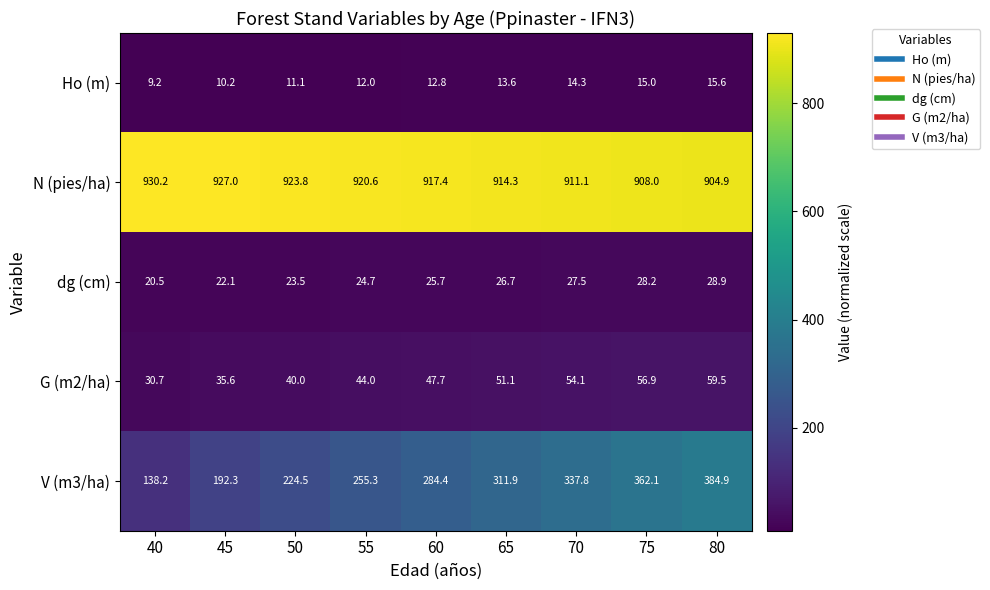

Which series has the widest spread of values?

V (m3/ha)